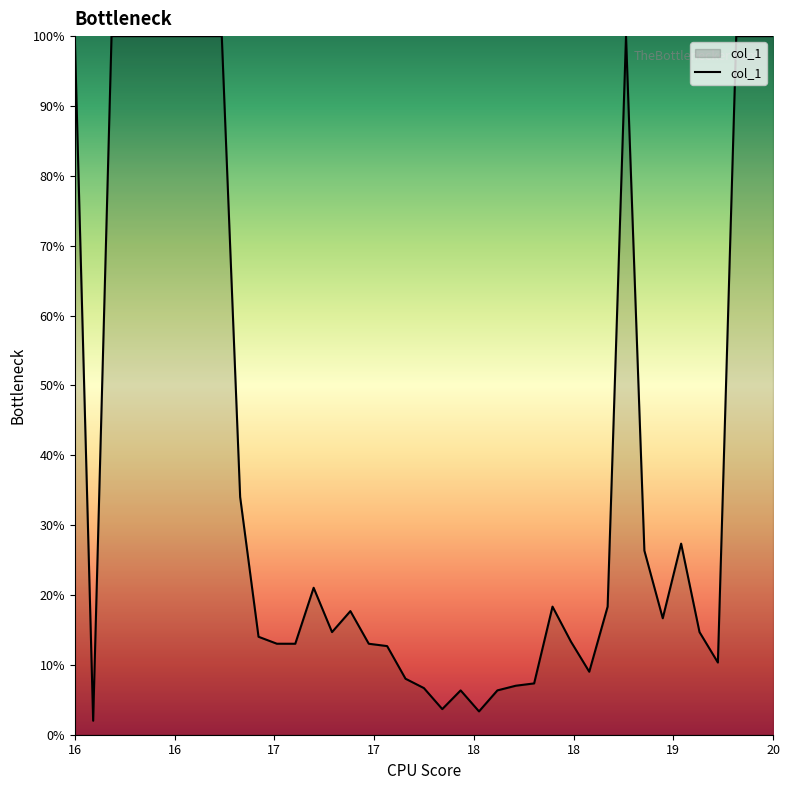

What is the greatest value displayed?

100.0